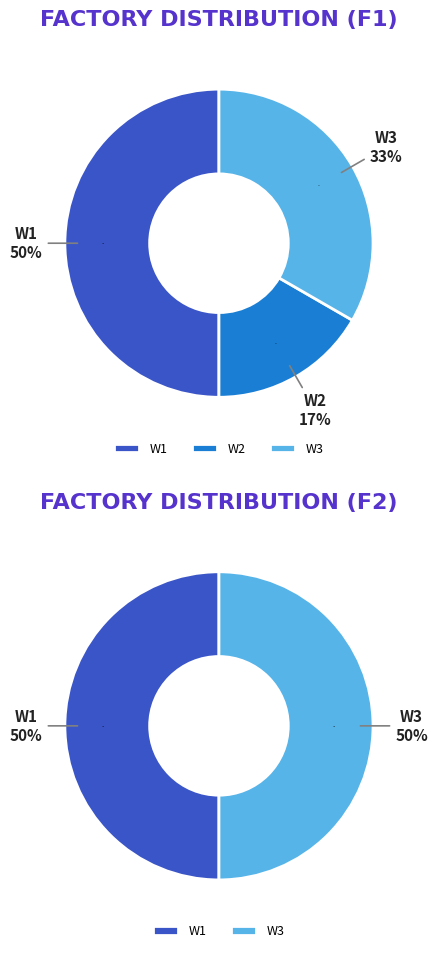

Do W2 and W3 together represent more than half of the pie?

No